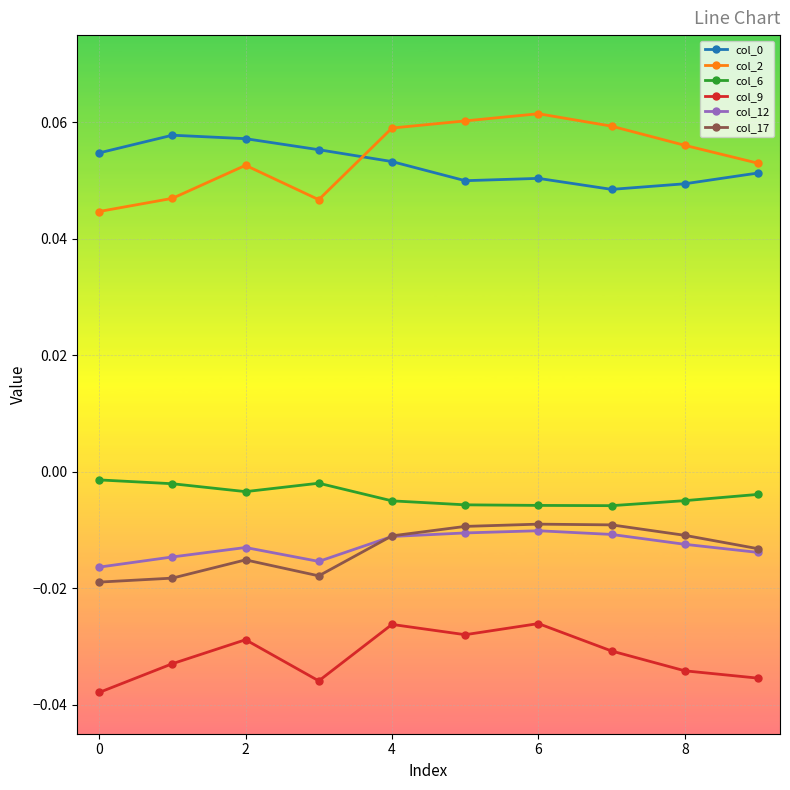

At how many categories does at least one series exceed 0?

10